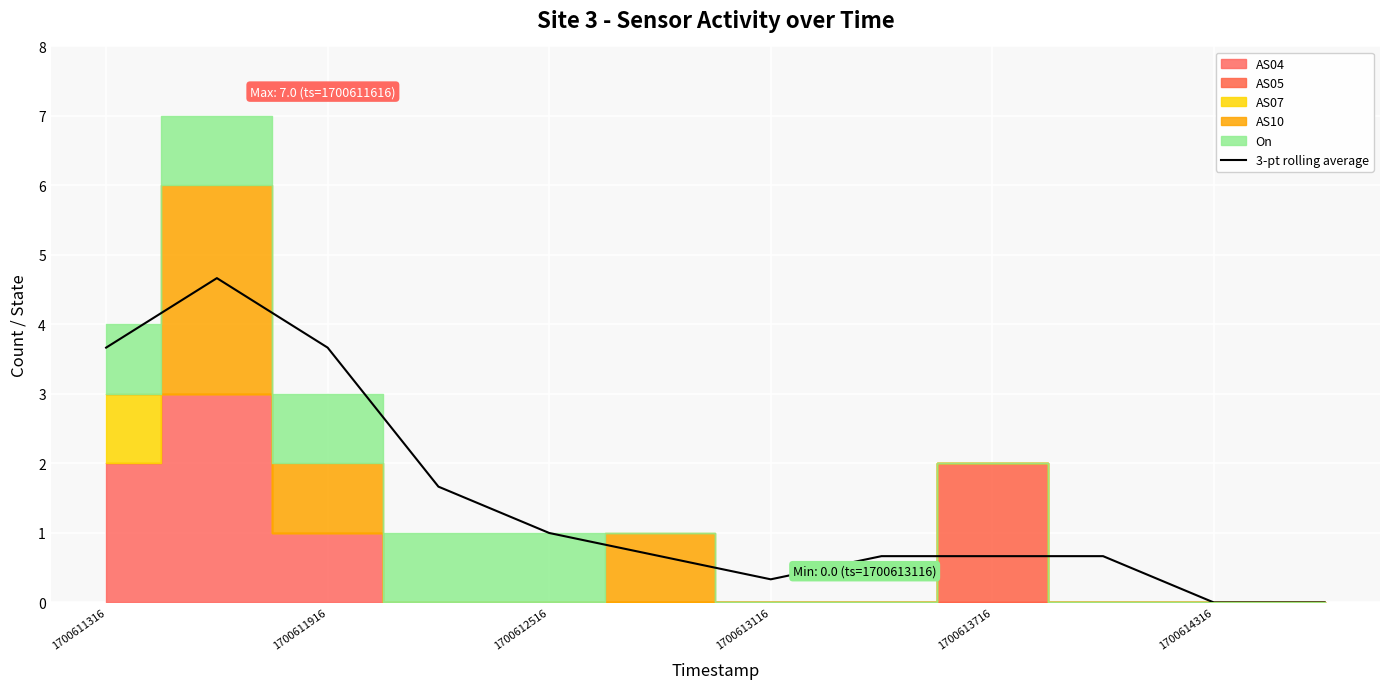

What is the average value?

1.5